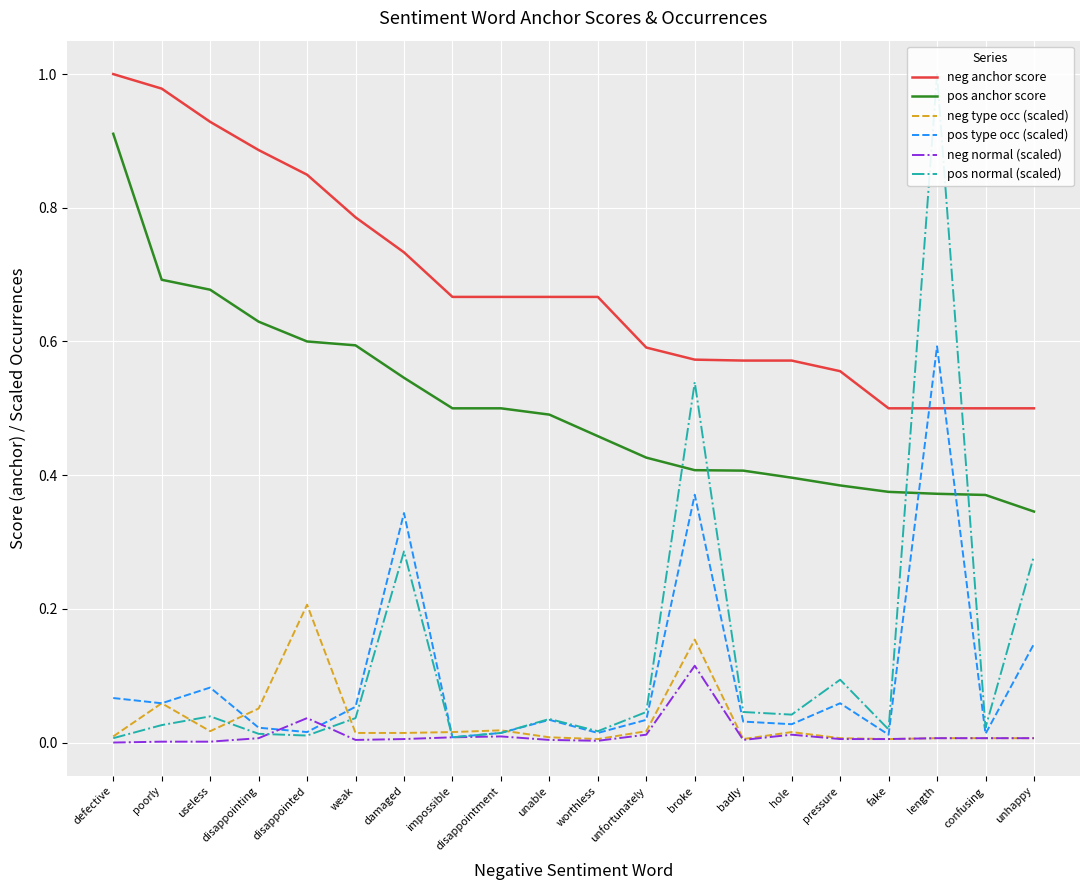

What is the total value across all series at damaged?

1.9